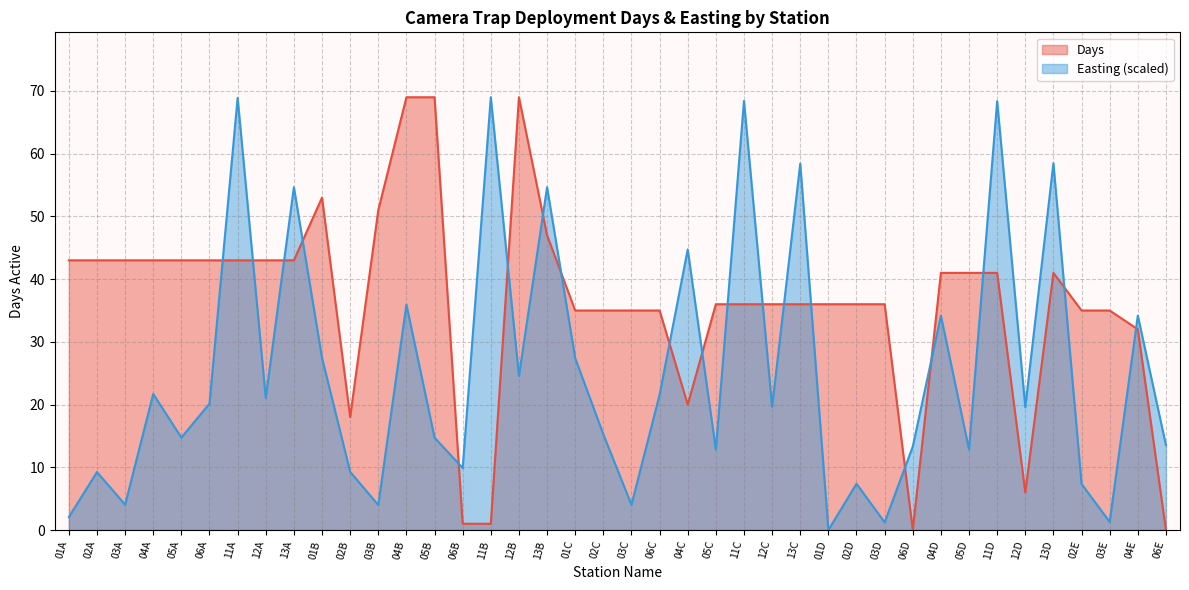

What are all the series names shown in the legend?

Days, Easting (scaled)